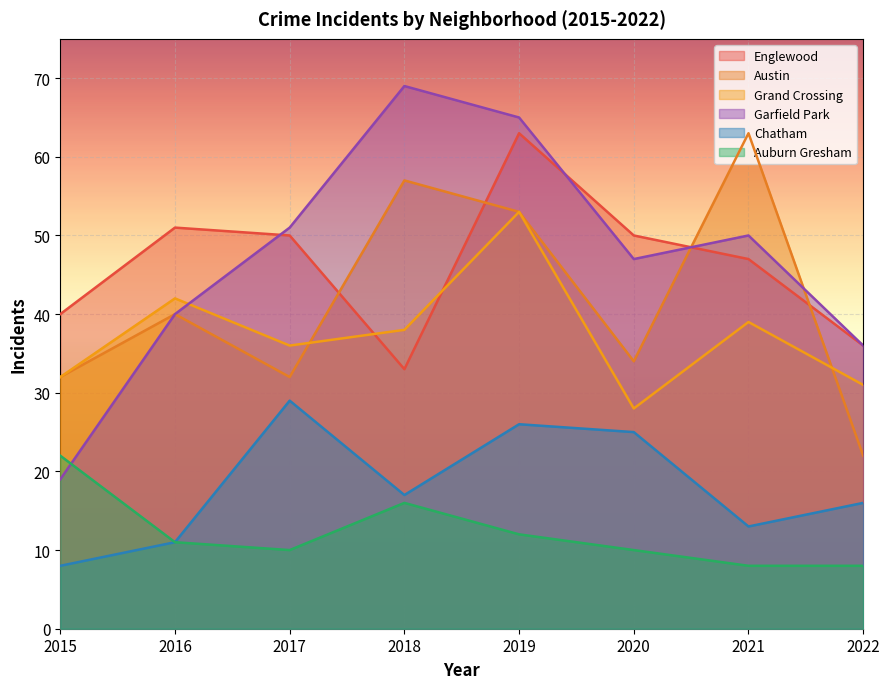

The Austin series shows 22 at 2022. True or false?

True